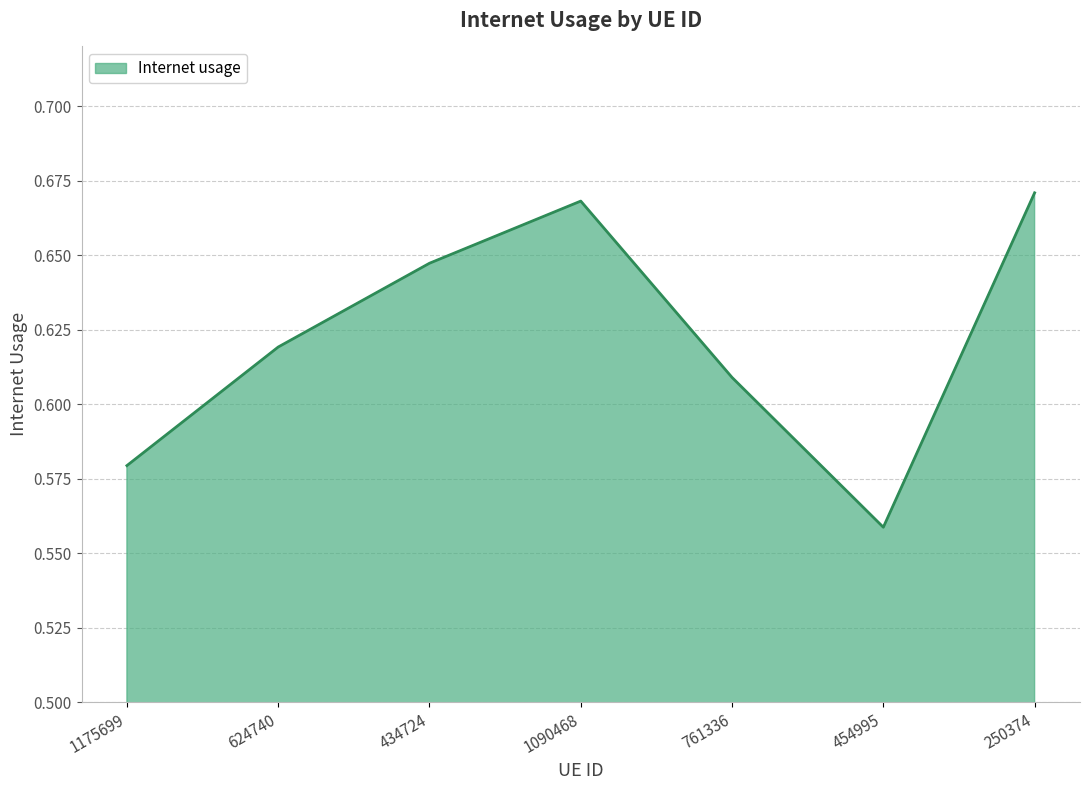

What position from the left is 624740?

2